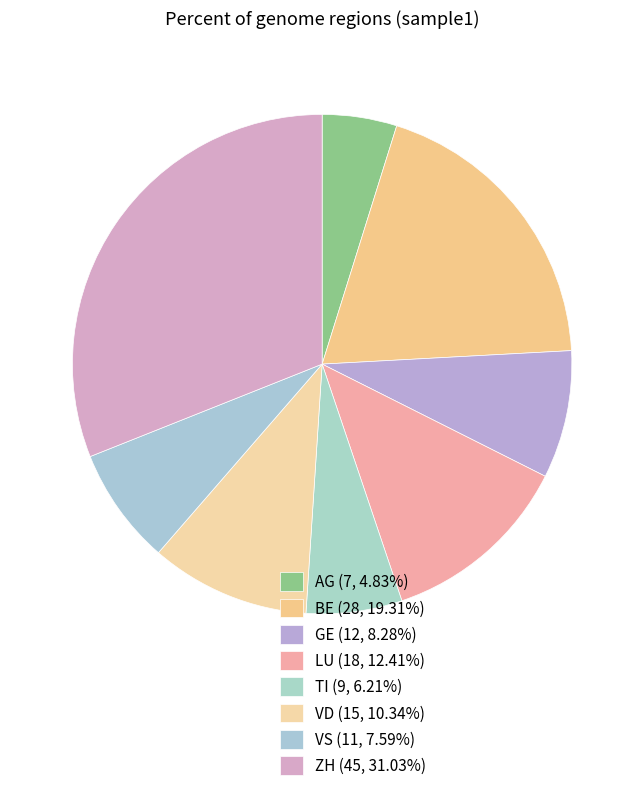

How many segments does this pie chart have?

8